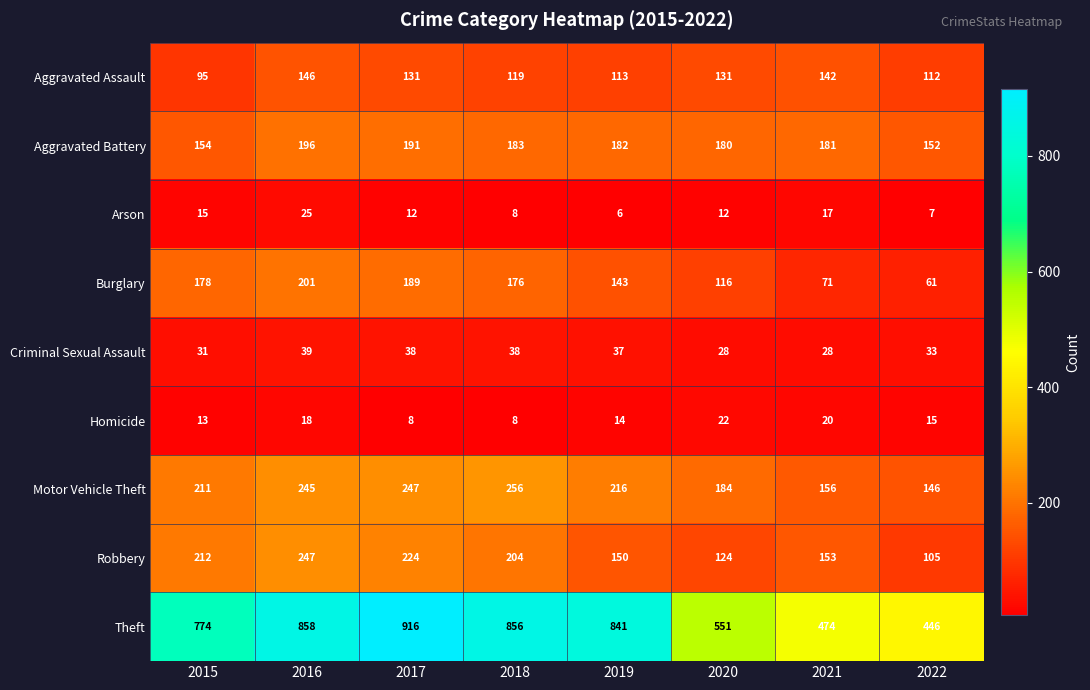

What is the spread (max minus min) of values at 2020?

539